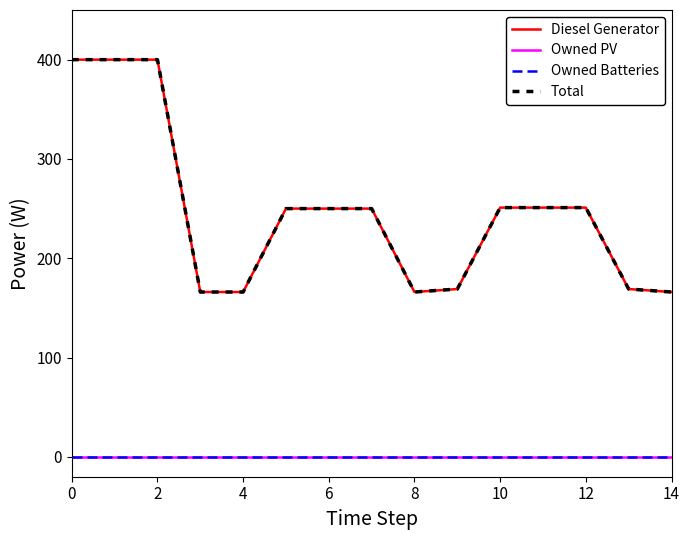

True or false: Owned PV and Owned Batteries intersect in this chart.

False